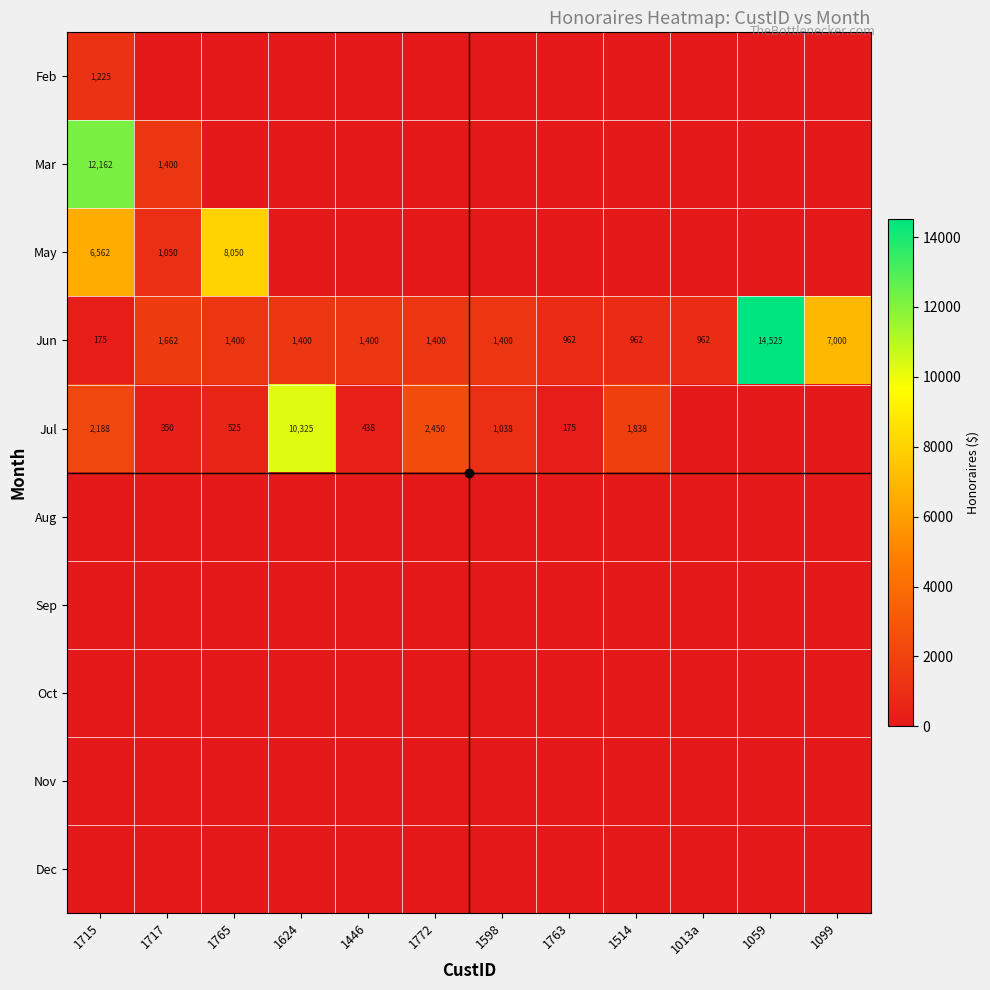

What is the difference between the maximum and minimum values in the Jun series?

14350